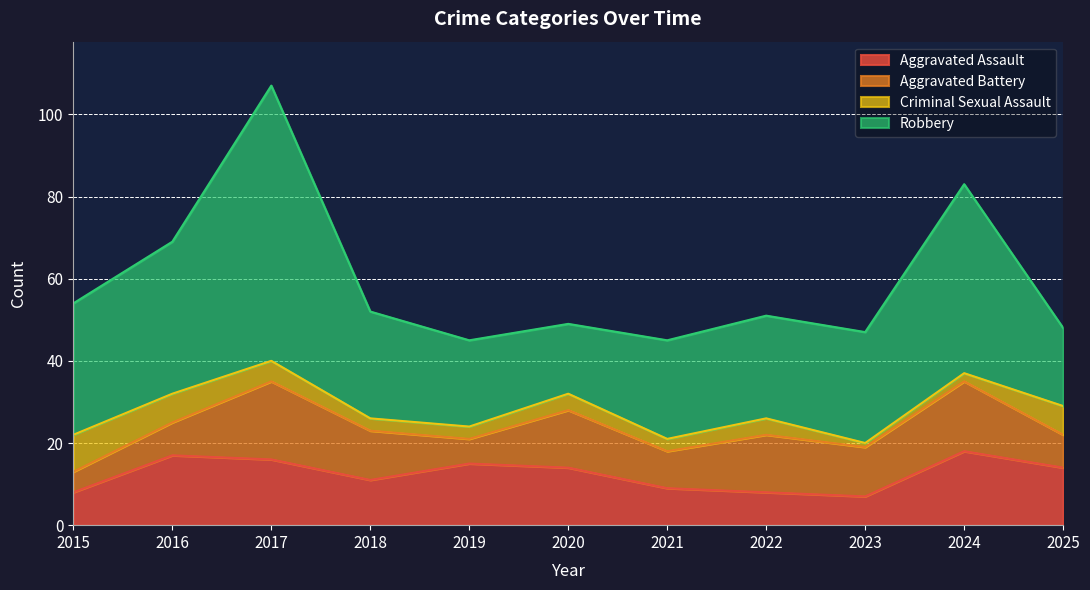

True or false: Aggravated Assault has a value of 32 at 2024.

False